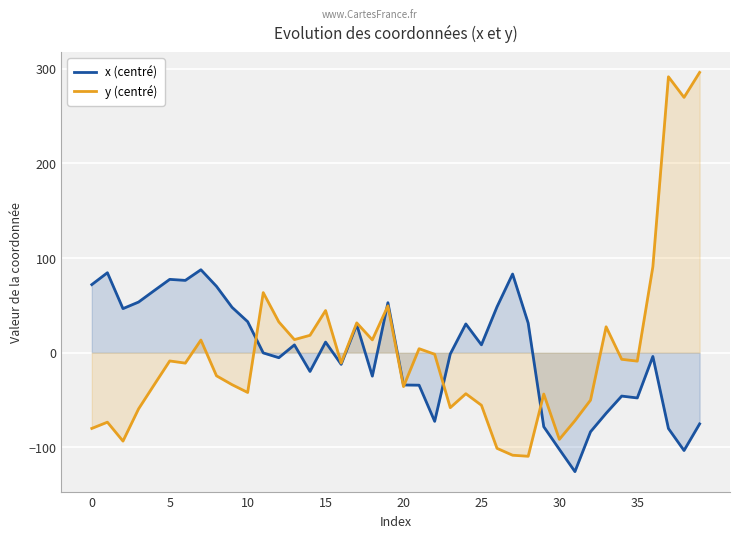

Which series ends up on top after the final intersection of x (centré) and y (centré)?

y (centré)